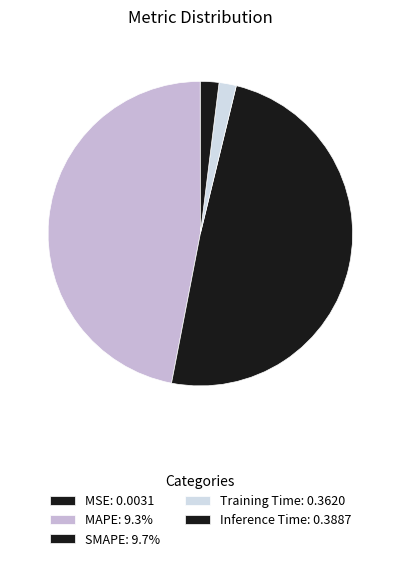

Combined, do MAPE and Training Time account for over 50%?

No